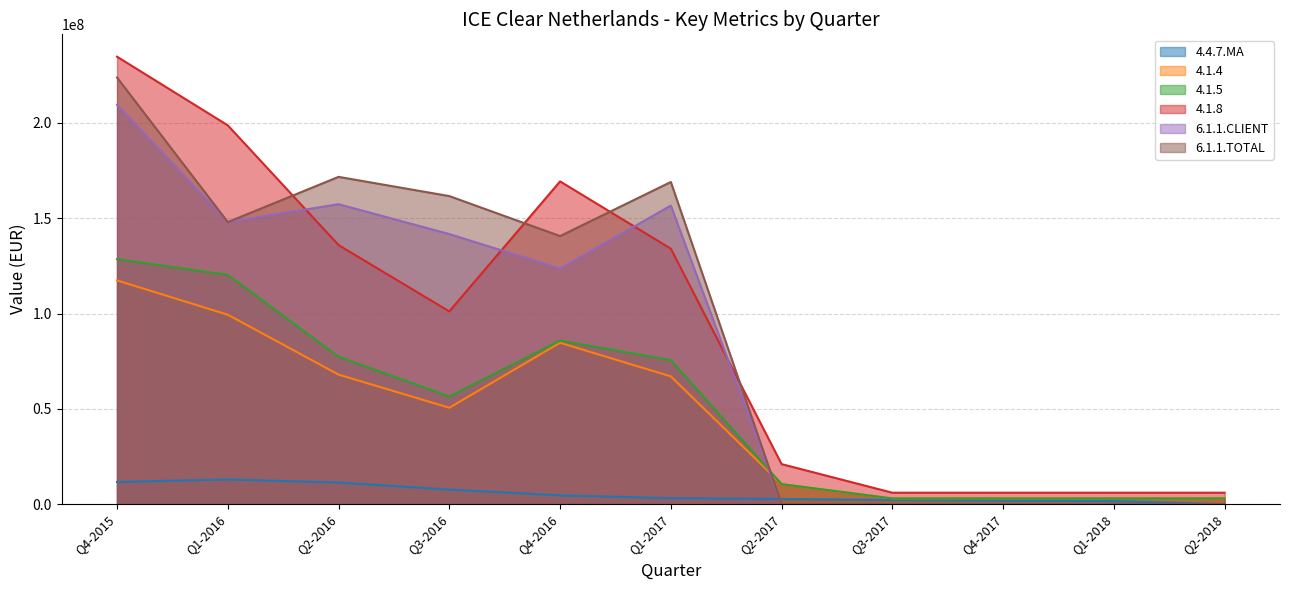

At Q2-2016, list the series in order from smallest to largest.

4.4.7.MA, 4.1.4, 4.1.5, 4.1.8, 6.1.1.CLIENT, 6.1.1.TOTAL